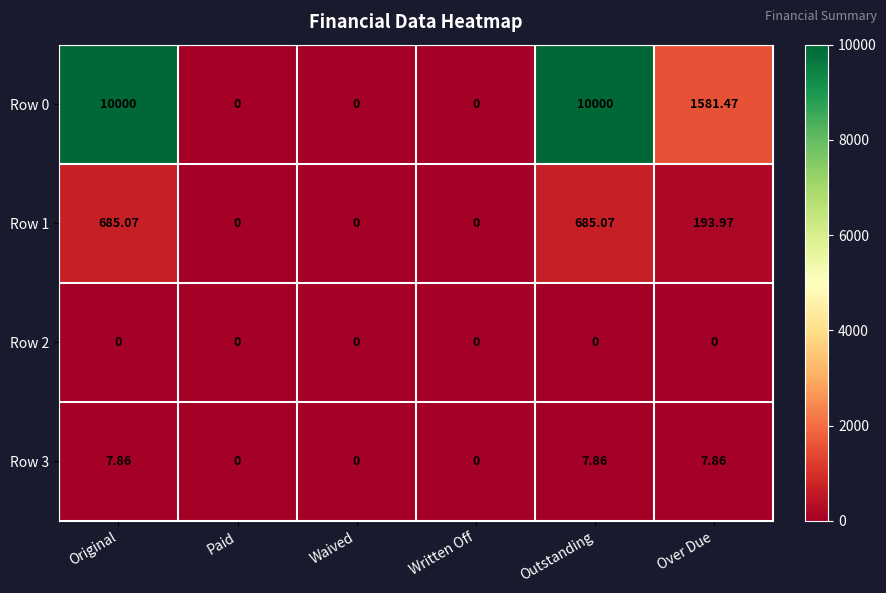

How many series are shown in this chart?

4